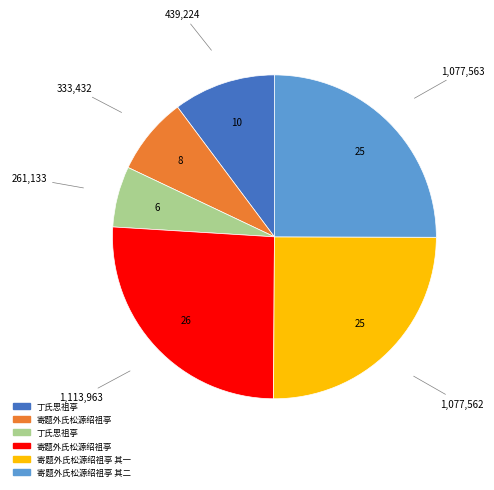

Is there any slice that represents more than half of the pie?

No